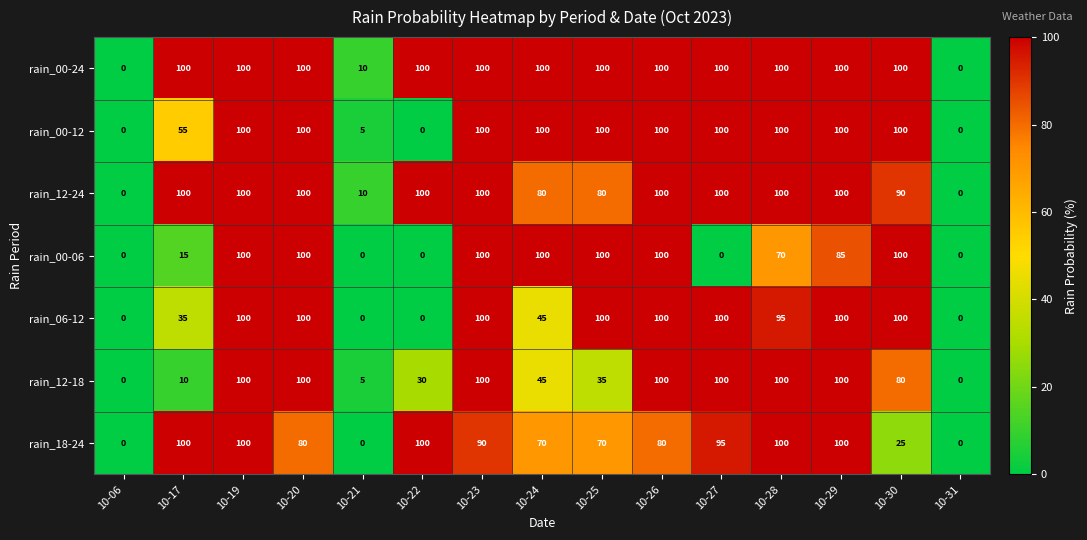

What is the difference between the second highest and second lowest values in the rain_00-12 series?

100